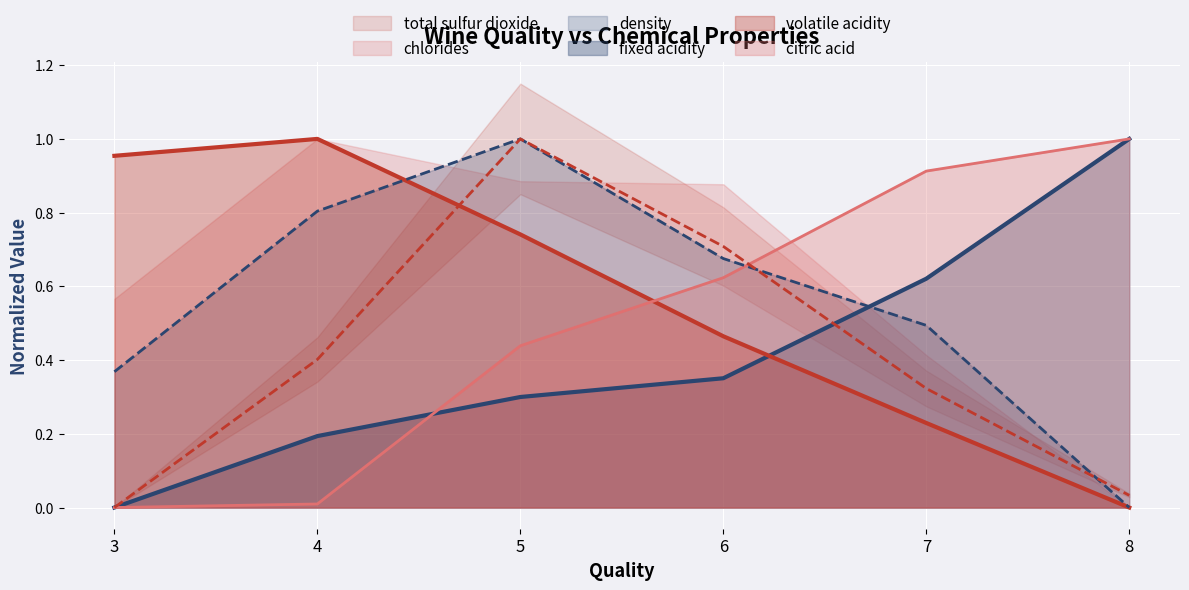

How many lines are shown in the chart?

5